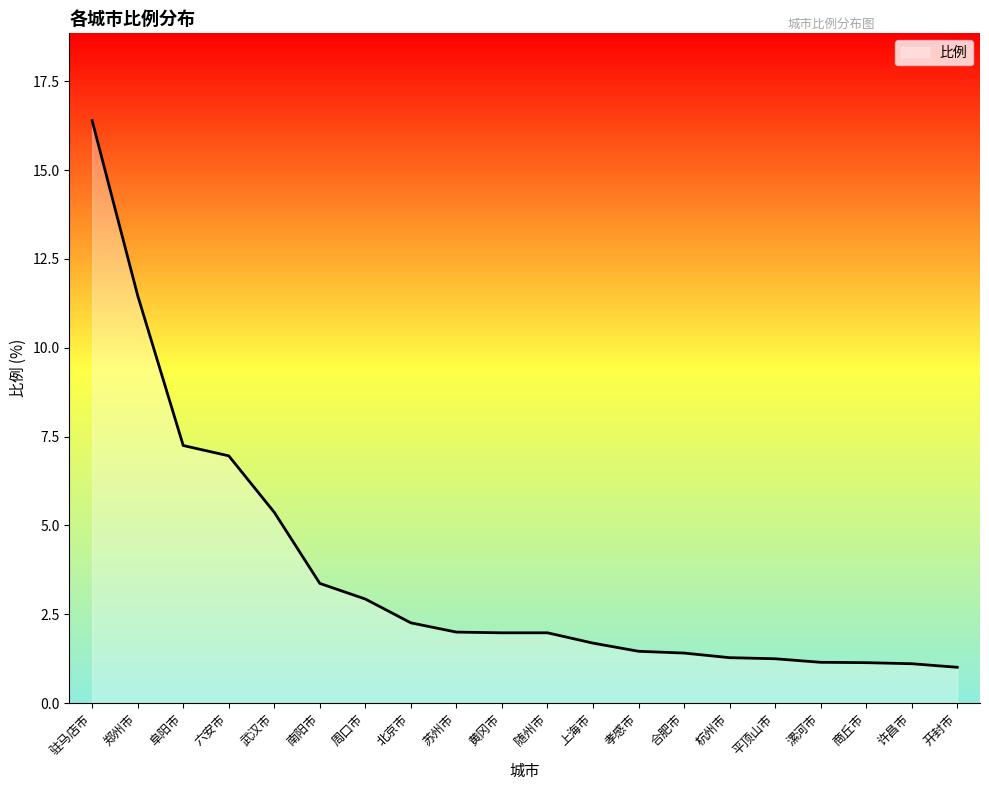

Does the chart display data point markers on the line(s)?

No